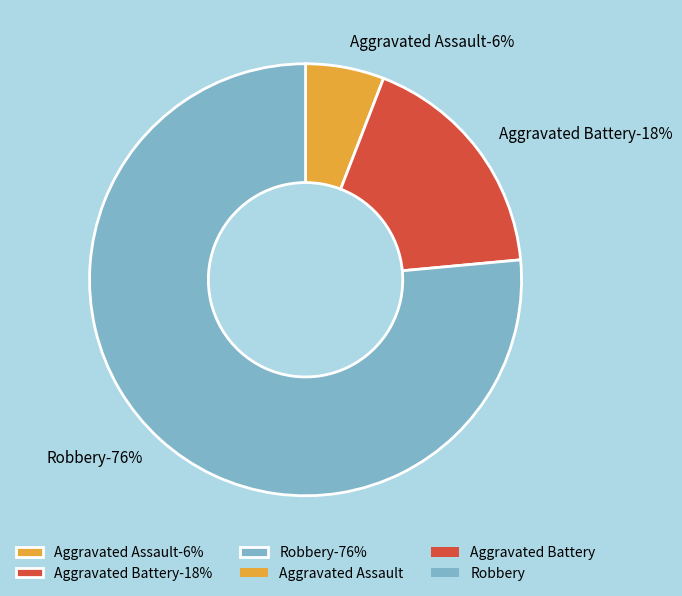

How many segments does this pie chart have?

3